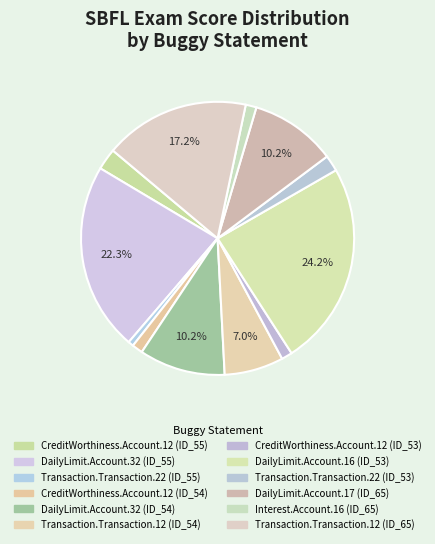

True or false: CreditWorthiness.Account.12 (ID_55) accounts for 3% of the total.

True